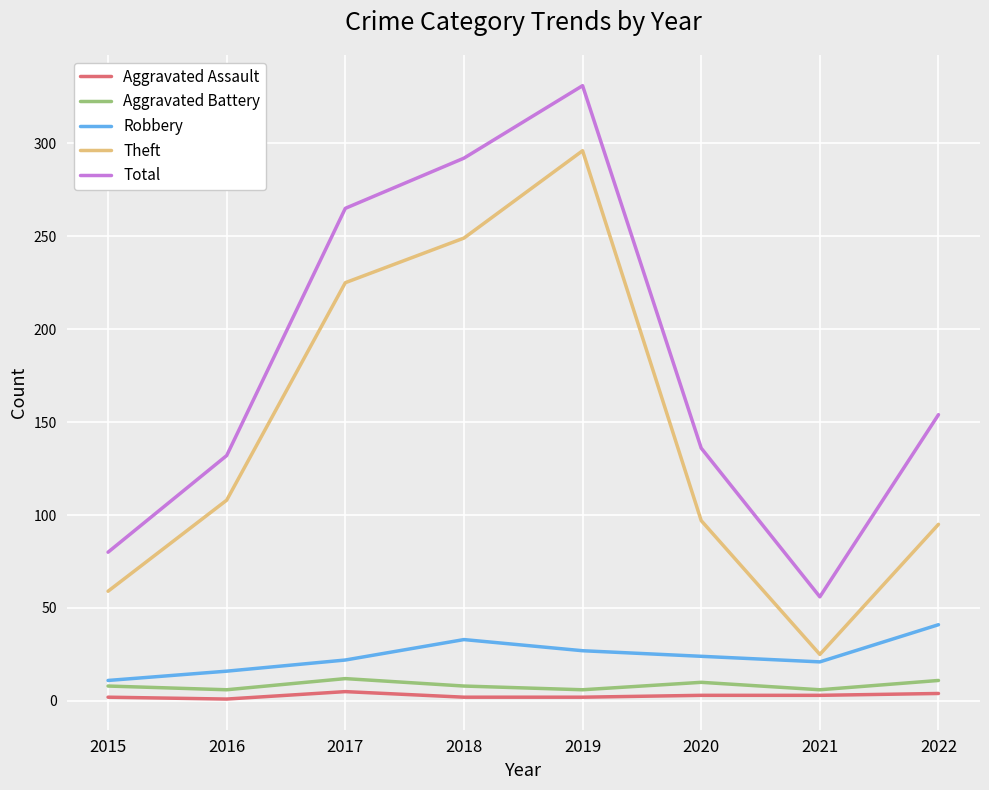

Between 2017 and 2021, which series saw the biggest shift?

Total